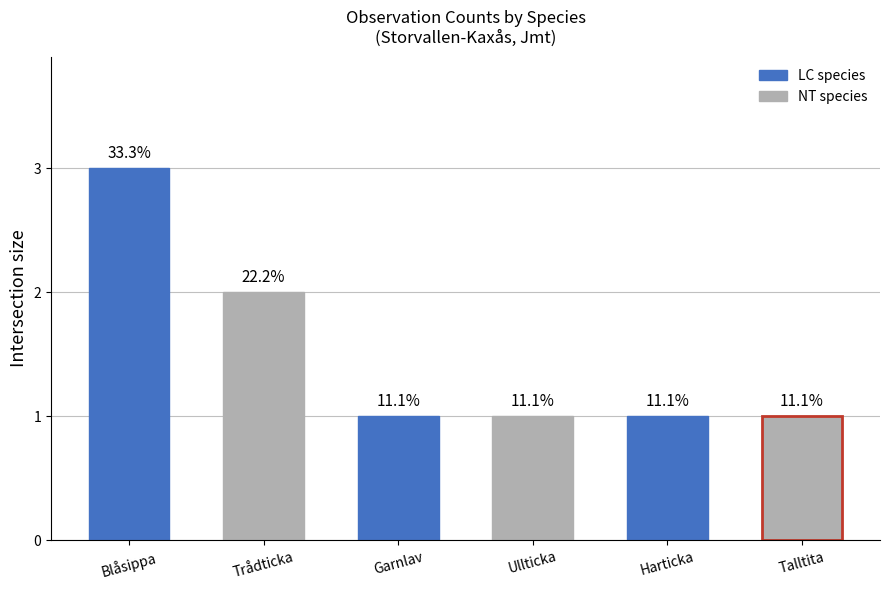

Count the values in the range 1 to 2.

5